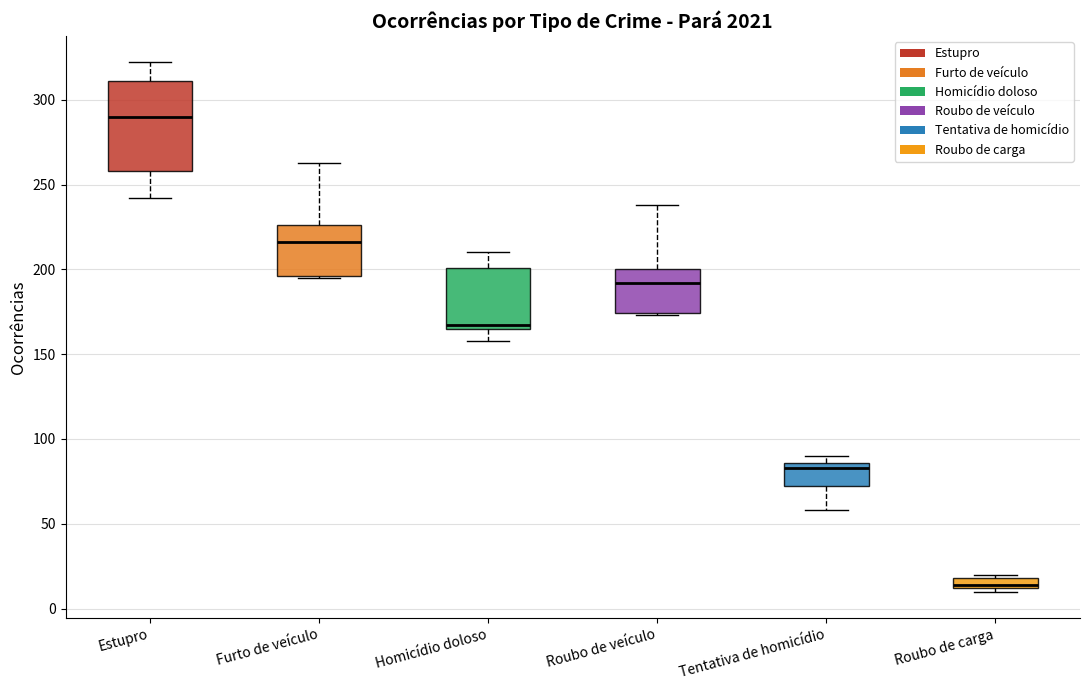

Which box's median line is the lowest?

Roubo de carga